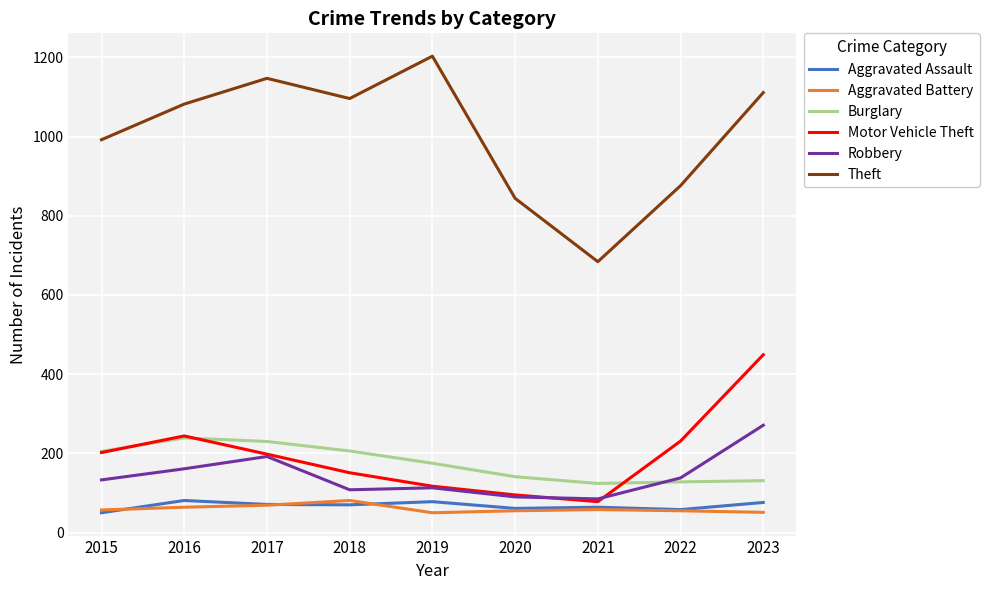

At which category does Motor Vehicle Theft reach its first local valley?

2021